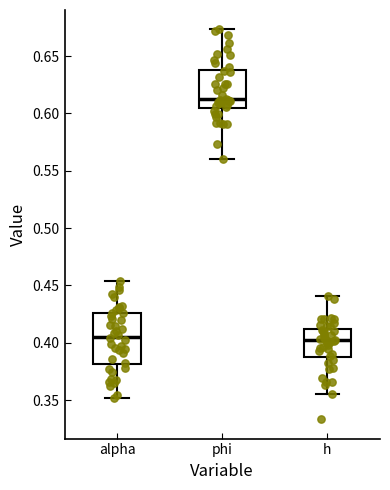

Where does the upper whisker of the box for phi end on the y-axis? The values are not printed on the chart, so give them approximately, as read against the axis.

0.675